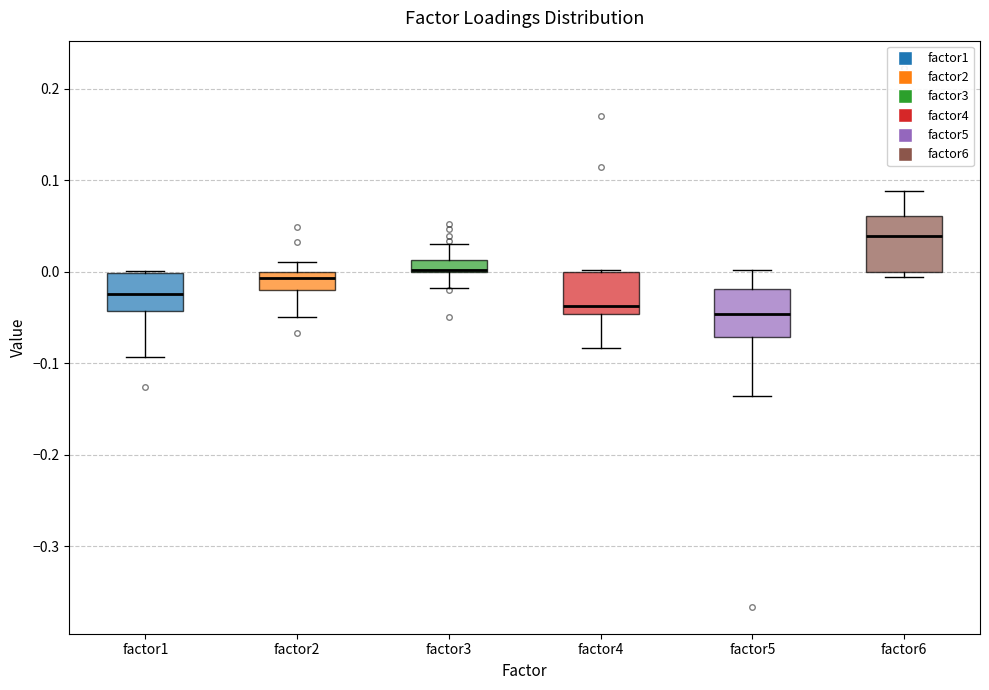

Where is the lower edge of the box for factor4 on the y-axis? The values are not printed on the chart, so give them approximately, as read against the axis.

-0.05